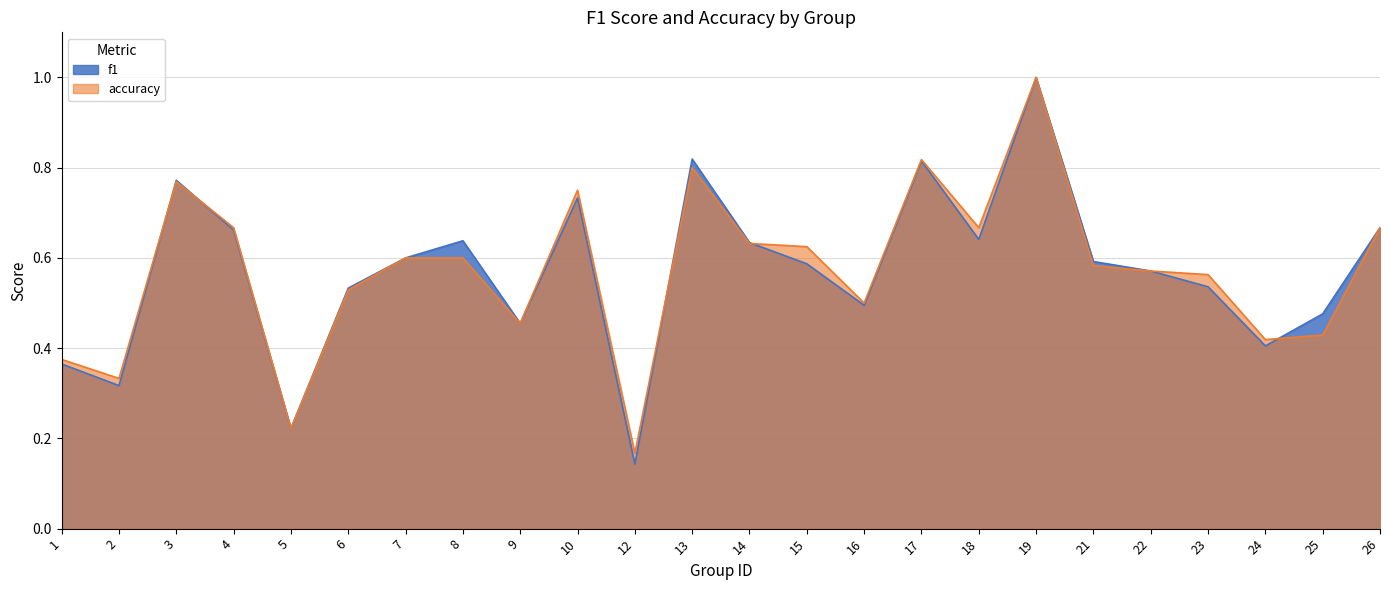

What is the minimum value for accuracy?

0.2